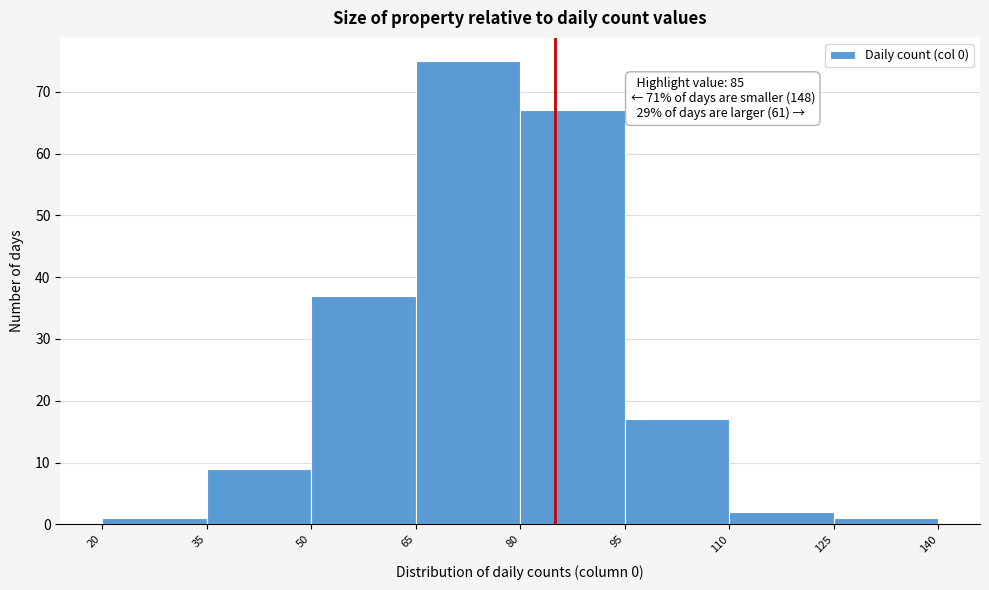

Over which range of the x-axis is the bar tallest?

65 to 80